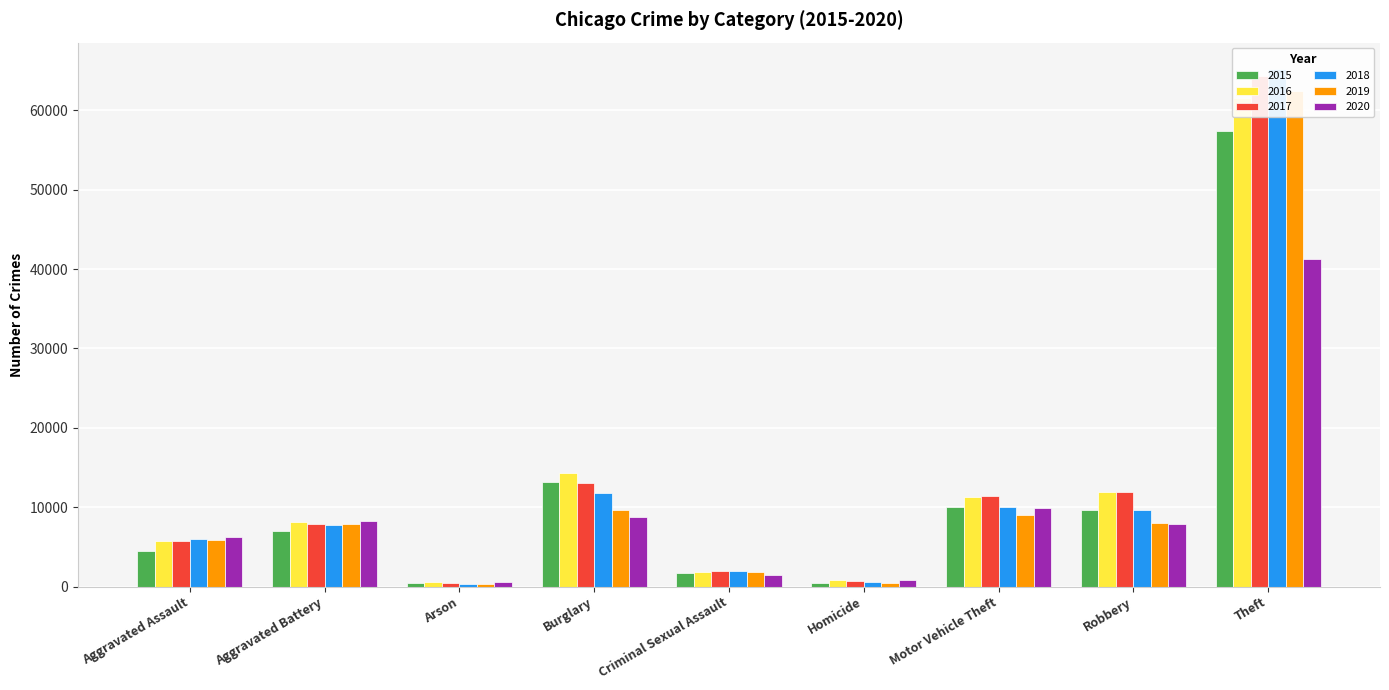

What is the difference between the maximum and second lowest values in the 2020 series?

40505